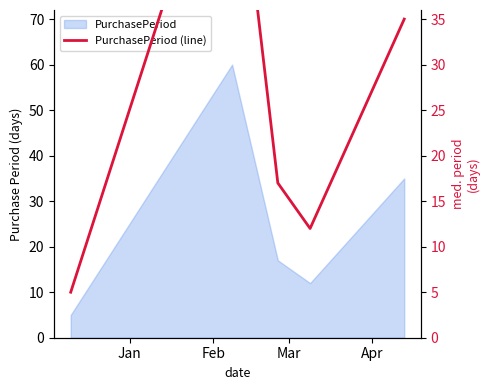

The chart shows a value of 20 at 4. True or false?

False